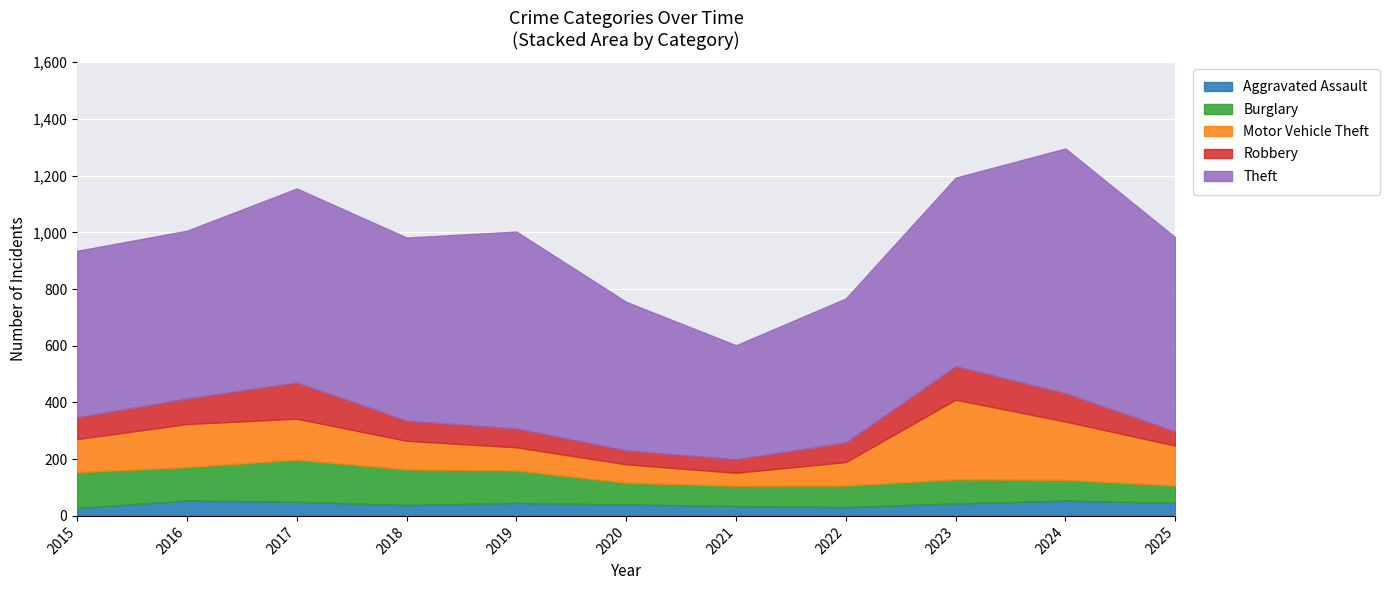

The value of Theft at 2025 is 1120. True or false?

False